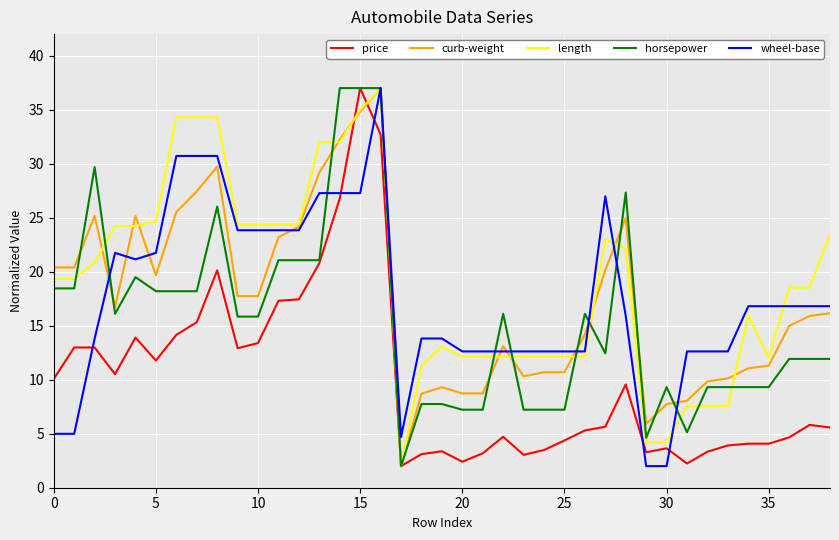

How many distinct data groups are displayed?

5